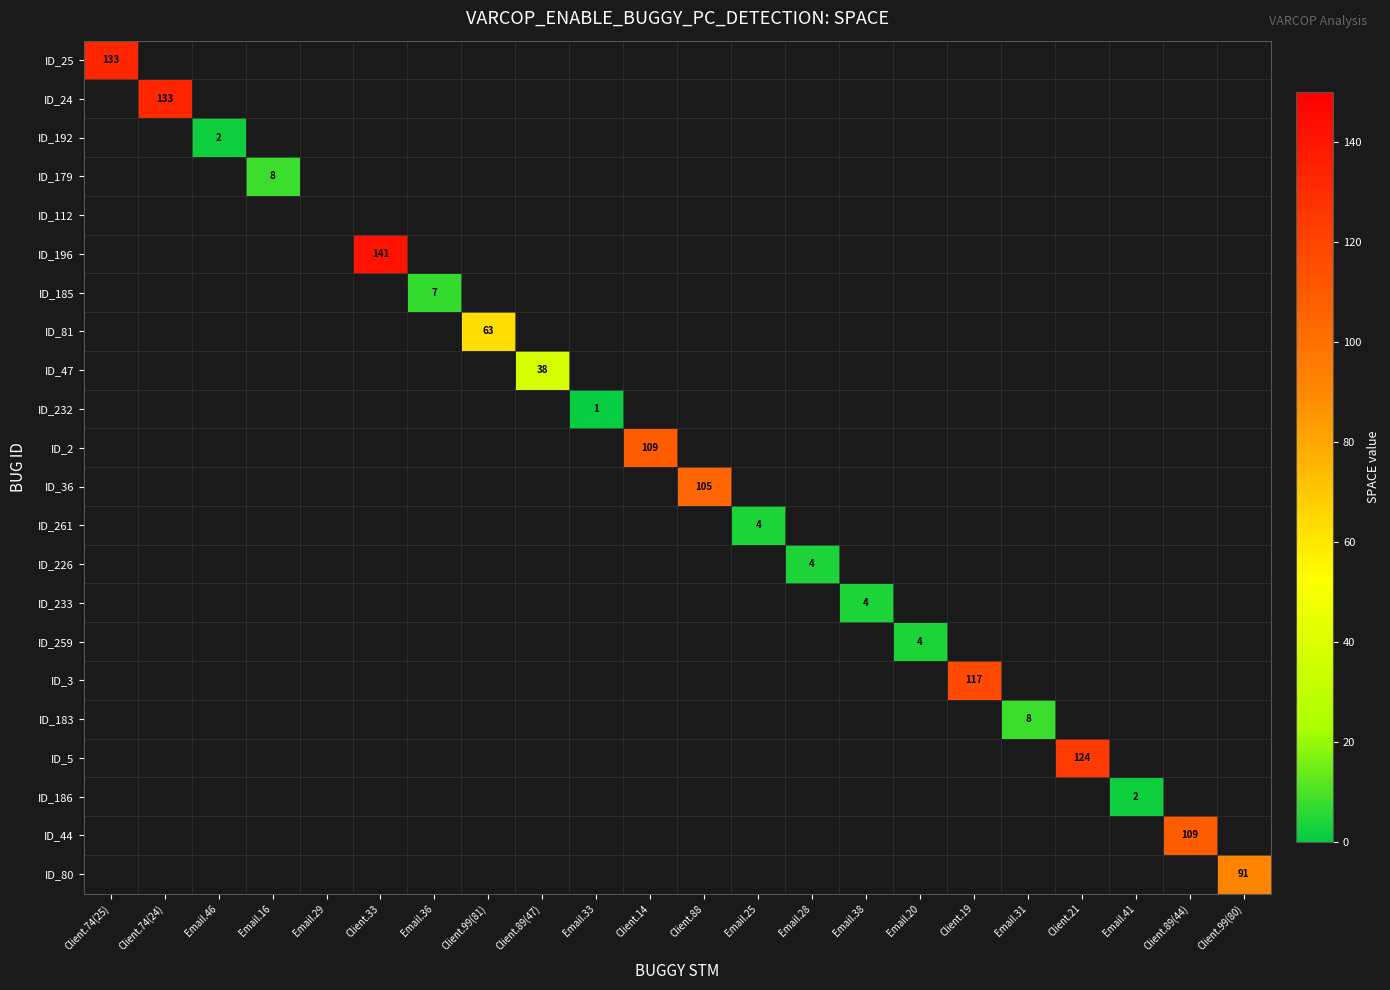

True or false: ID_259 has a value of 4 at Email.20.

True